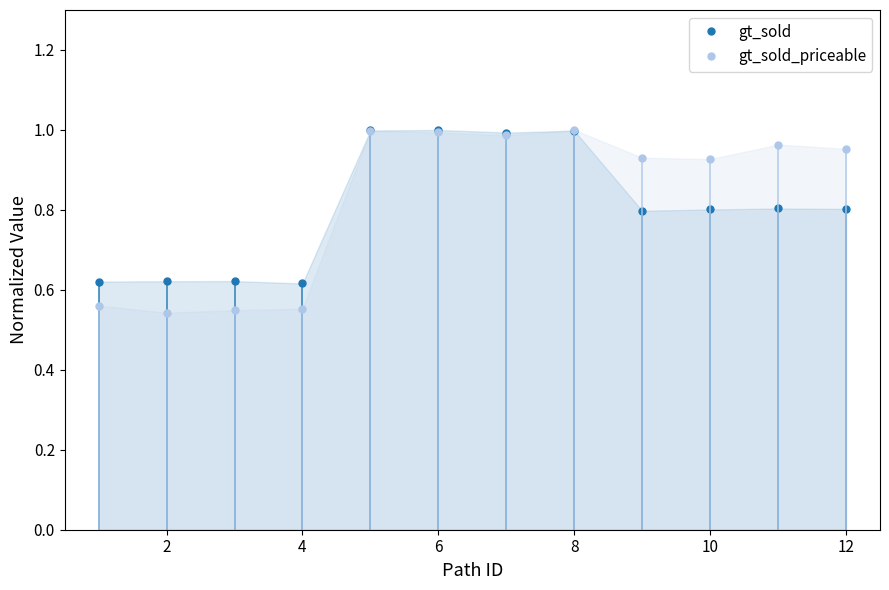

Which series has the widest spread of values?

gt_sold_priceable